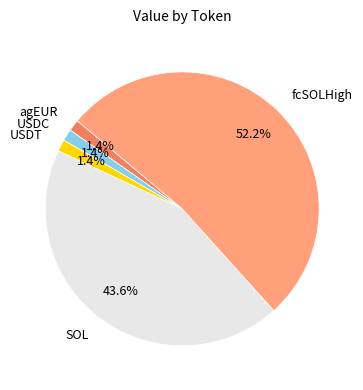

Does USDT represent more than half of the total?

No